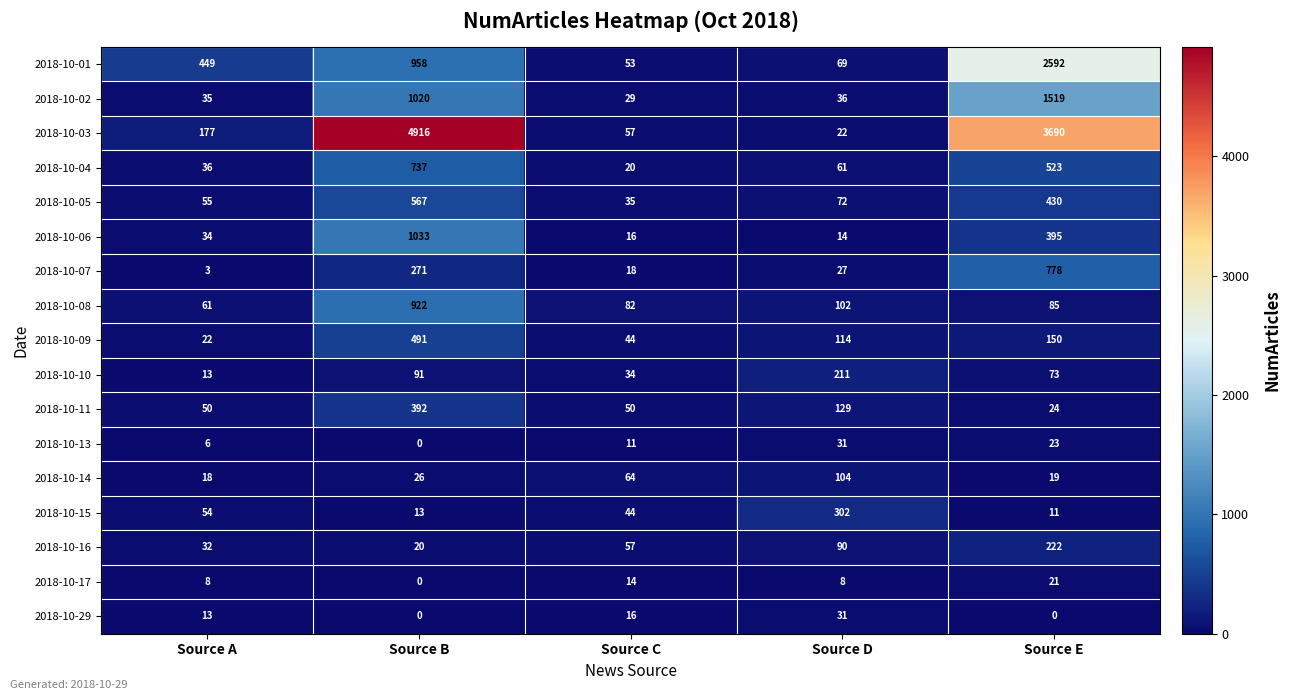

Where is 2018-10-10 nearest to the value 112?

Source B